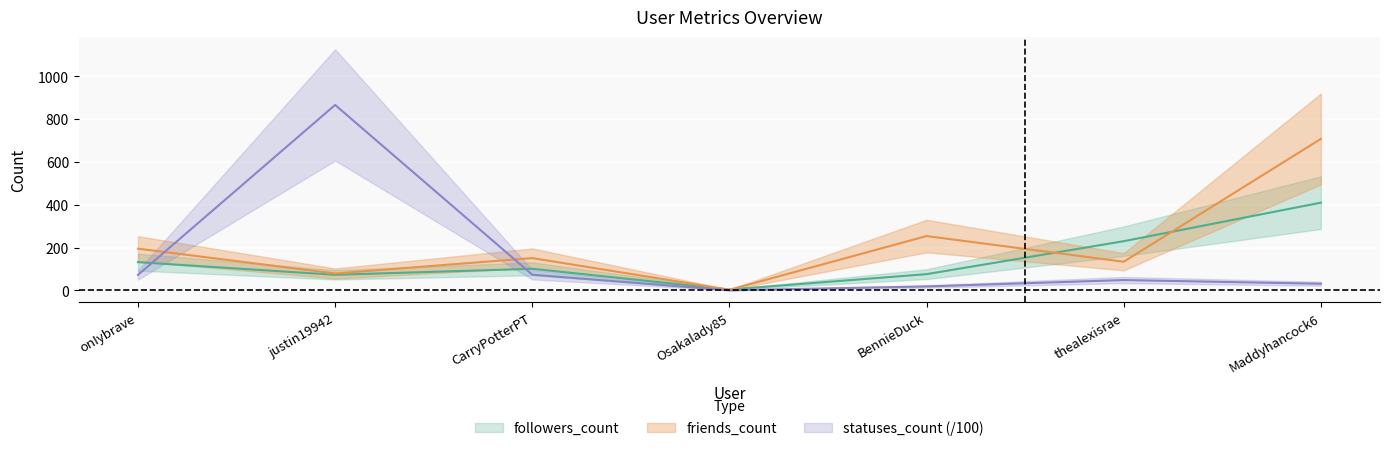

At which category is the sum across all series the highest?

Maddyhancock6